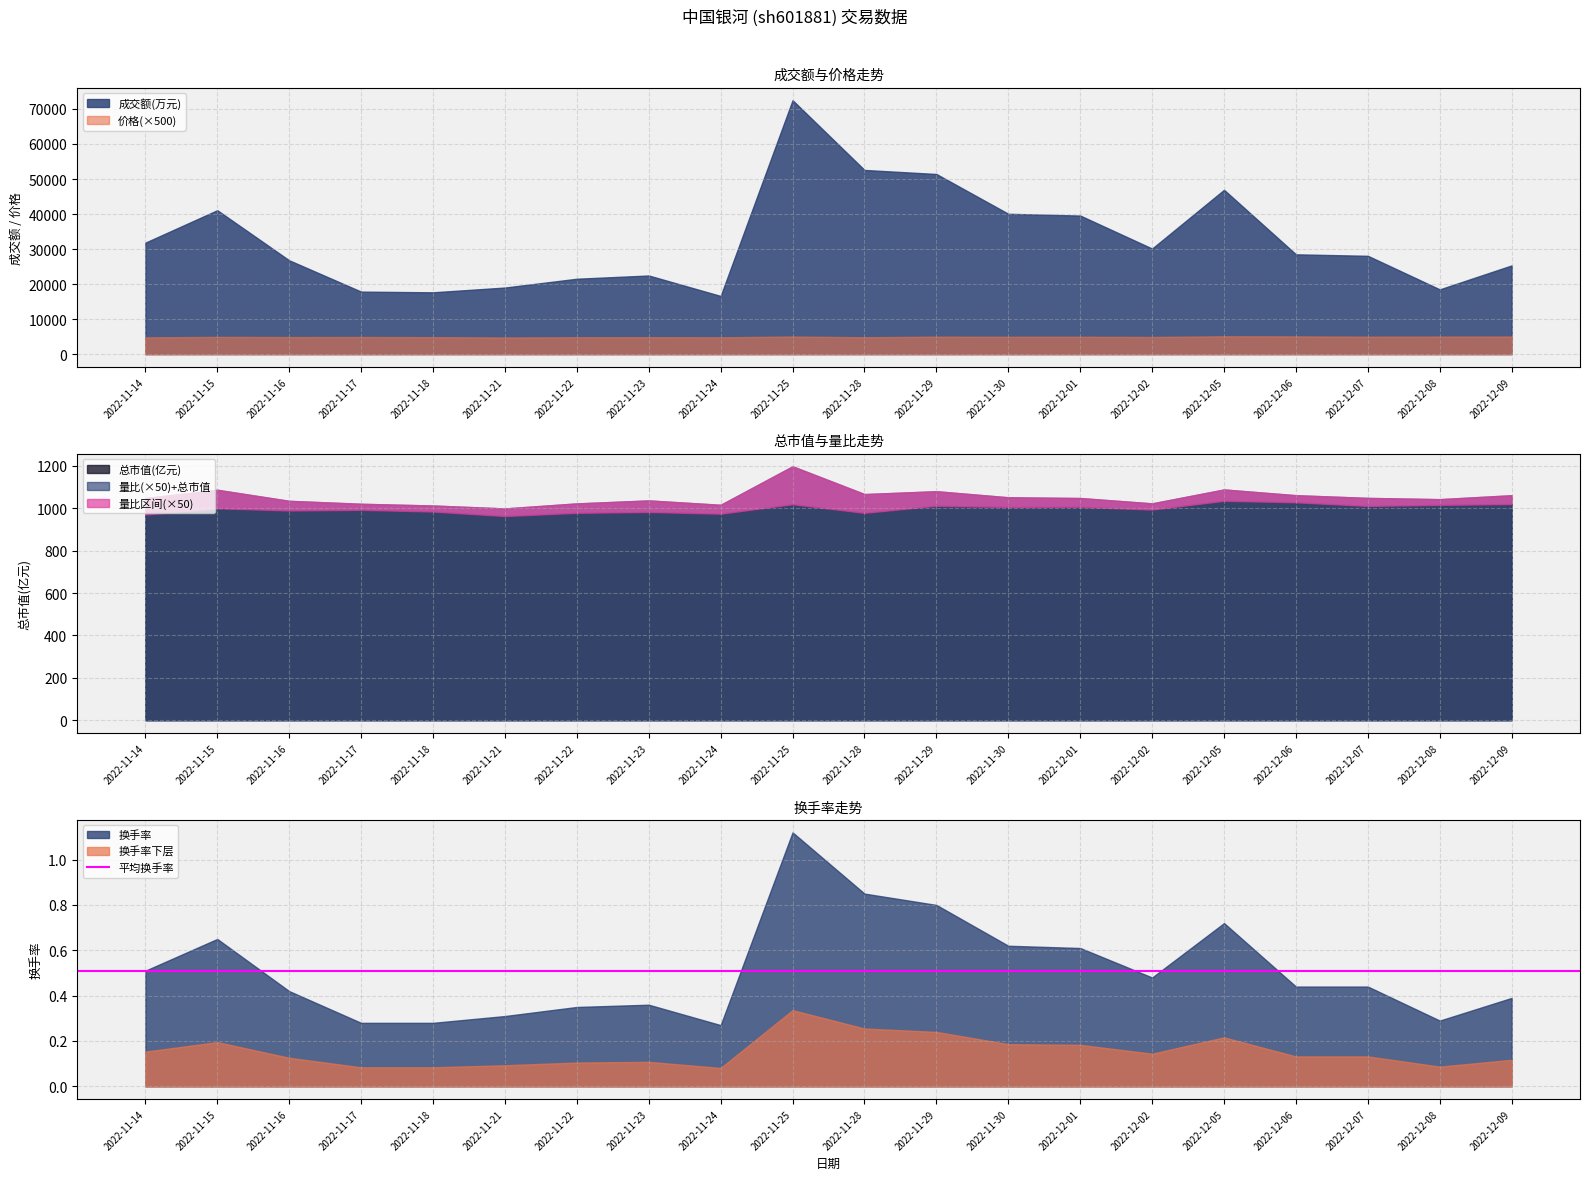

The 量比 series shows 0.5 at 2022-12-05. True or false?

False